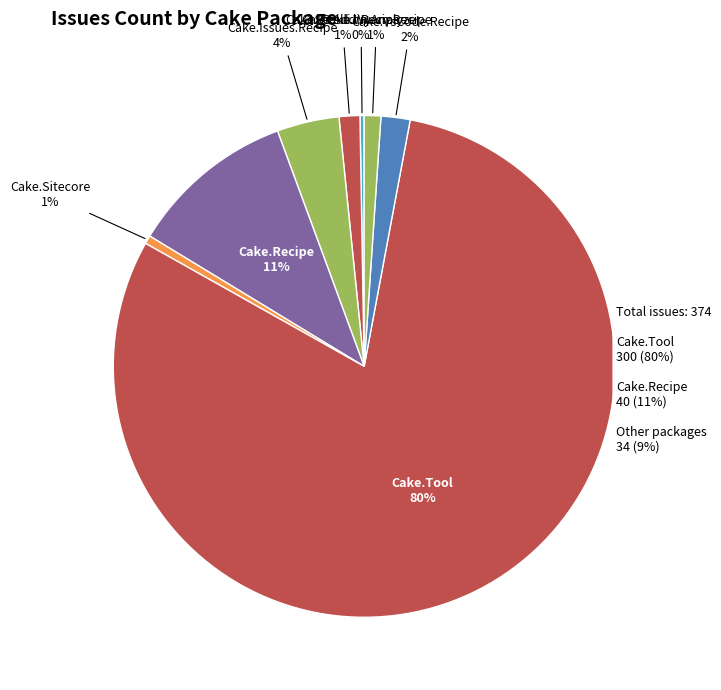

Rank the categories by value from lowest to highest.

Cake.ClickOnce.Recipe, Cake.Dungeon, Cake.igloo15.Scripts.Bundle.CSharp, Cake.igloo15.Scripts.Changelog, Cake.igloo15.Scripts.CSharp, Cake.igloo15.Scripts.Markdown, Cake.igloo15.Scripts.NuGet, Cake.igloo15.Scripts.Standard, Cake.LycheeOS.Scripts, Cake.Sitecore.Recipe, Cake.Addin.Analyzer, Cake.Sitecore, Cake.Wyam.Recipe, Cake.IntelliJ.Recipe, Cake.VsCode.Recipe, Cake.Issues.Recipe, Cake.Recipe, Cake.Tool